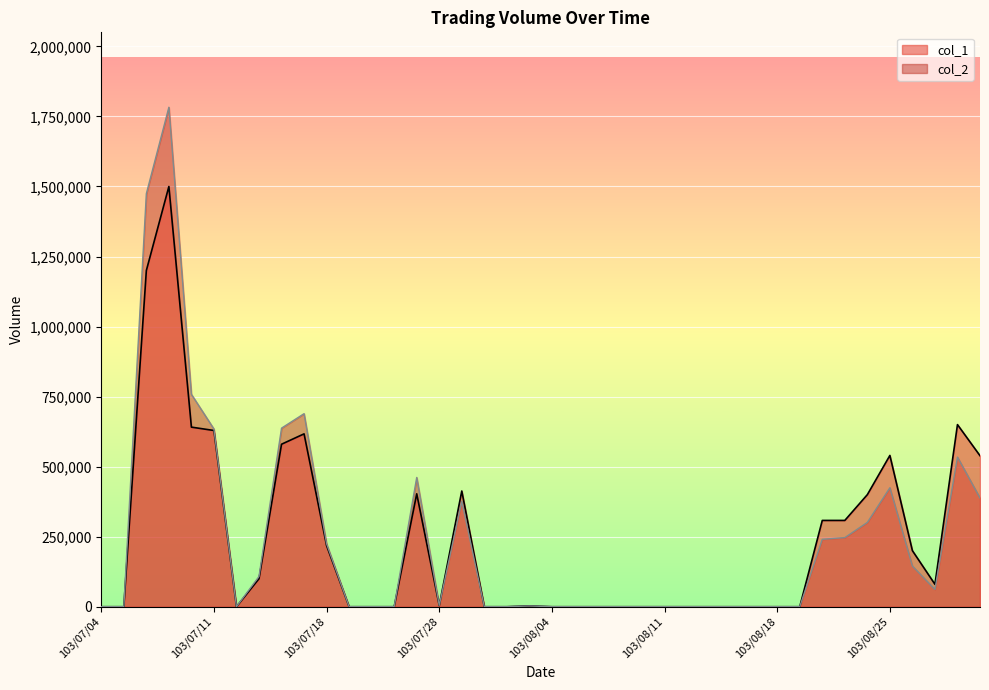

In col_2, how many points are higher than both neighbors (excluding endpoints)?

7